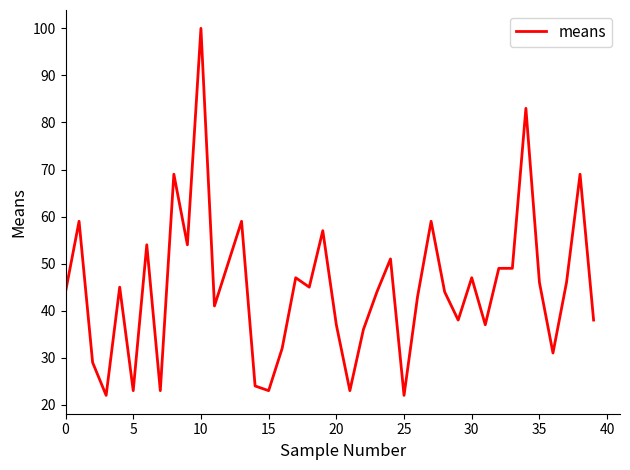

What is the difference between the maximum and minimum values?

78